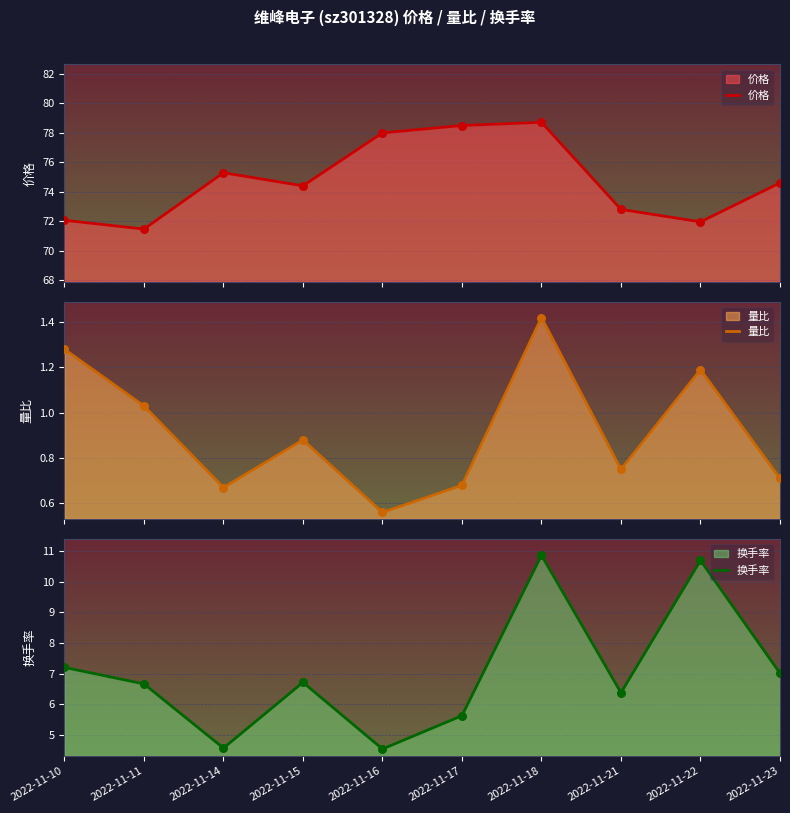

Which series has the widest spread of Y values?

价格